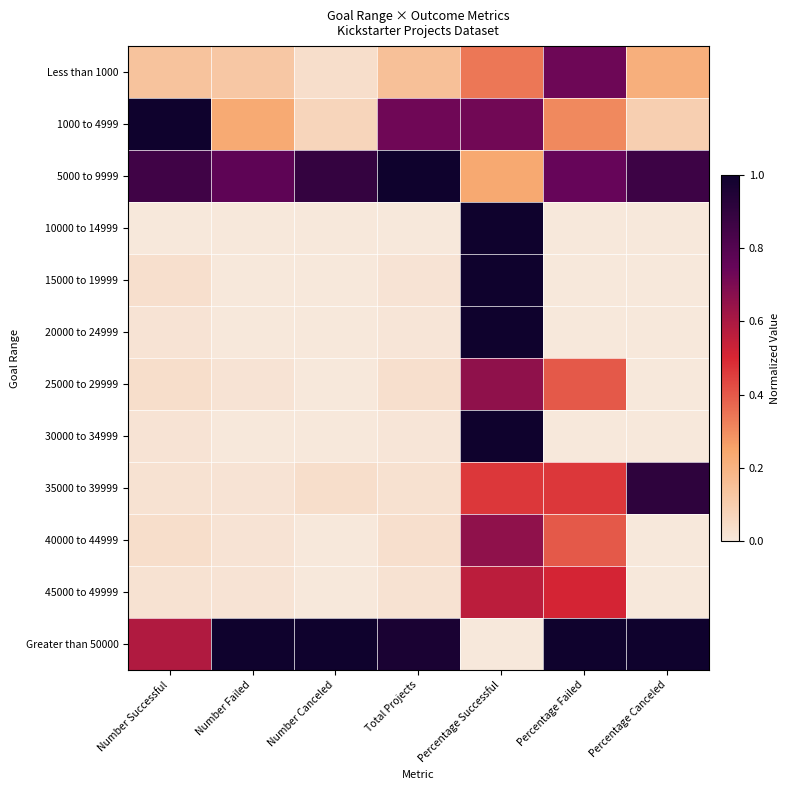

Rank the series at Number Failed from lowest to highest value.

10000 to 14999, 15000 to 19999, 20000 to 24999, 30000 to 34999, 25000 to 29999, 35000 to 39999, 40000 to 44999, 45000 to 49999, Less than 1000, 1000 to 4999, 5000 to 9999, Greater than 50000